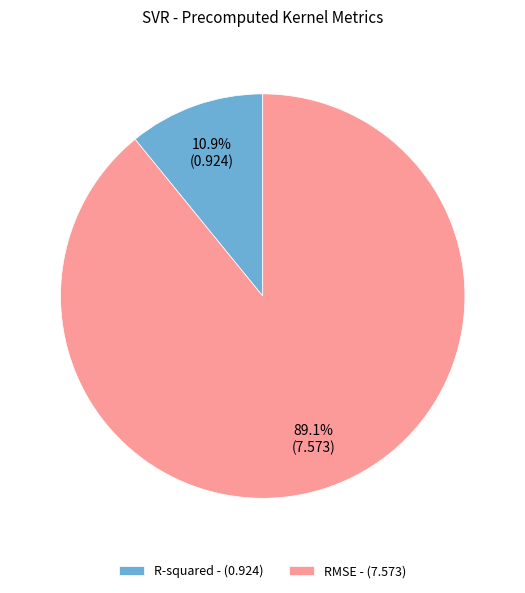

Between R-squared and RMSE, which is larger?

RMSE